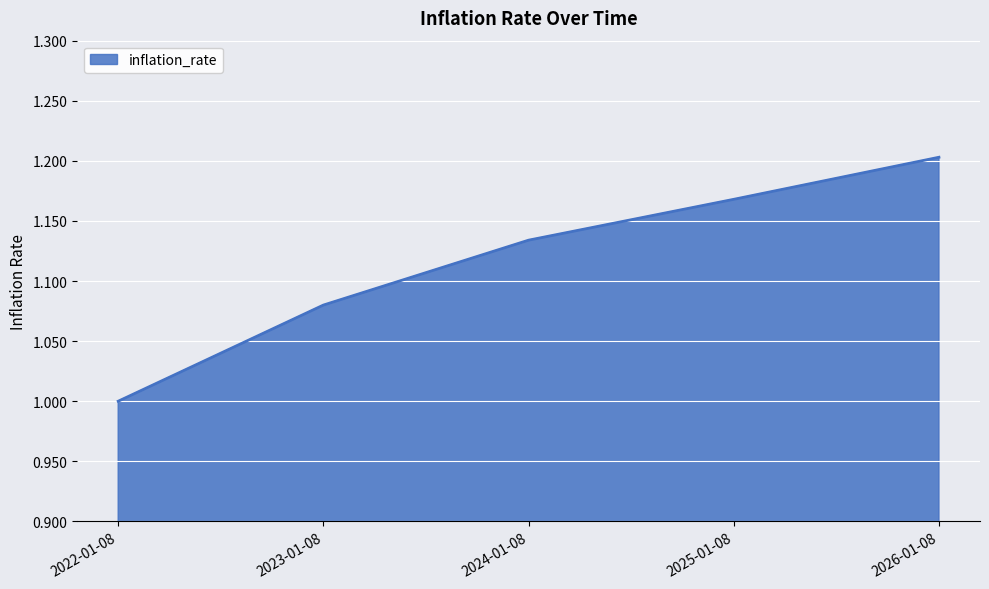

The value at 2026-01-08 is 1.2. True or false?

True